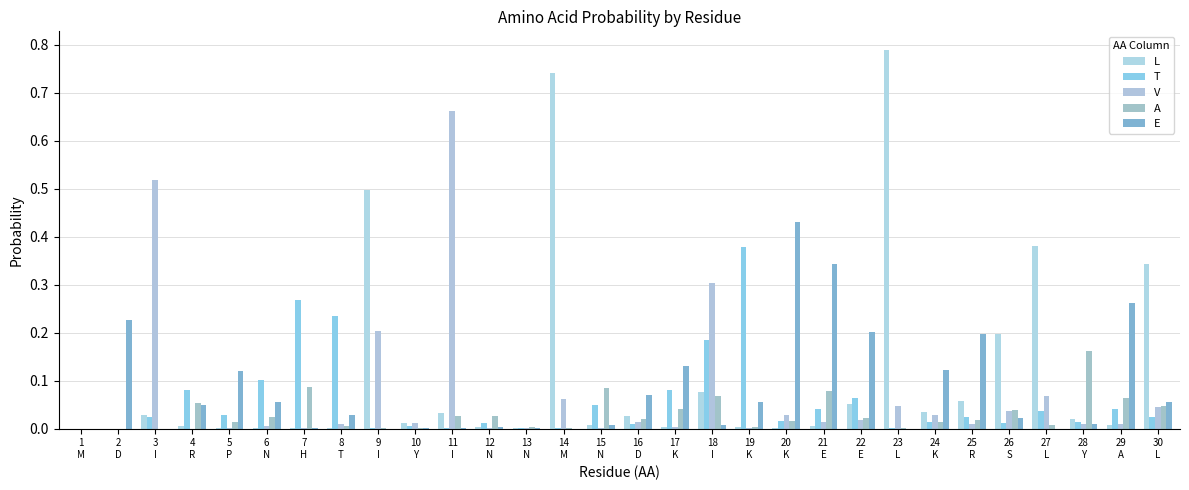

What is the difference between the maximum and minimum values in the A series?

0.2